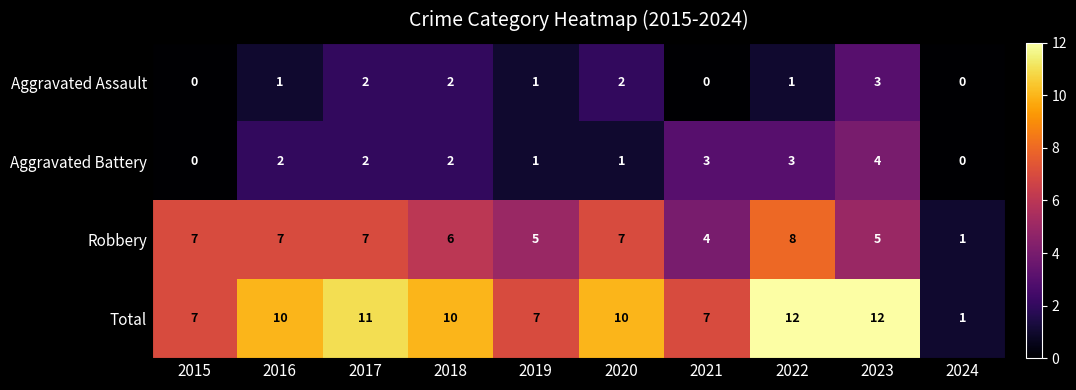

Which series has the widest spread of values?

Total